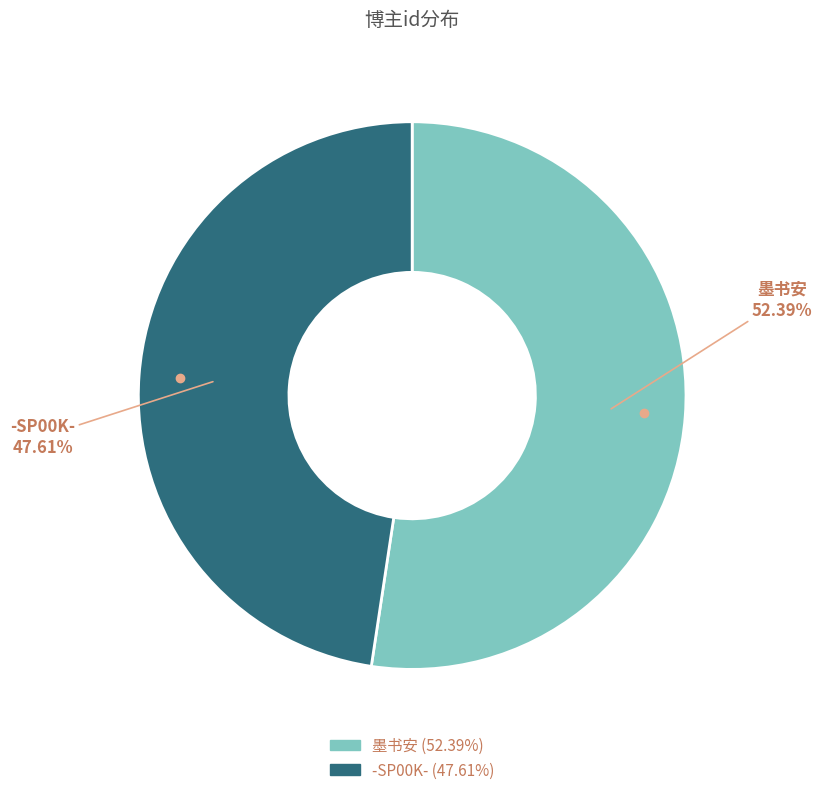

To the nearest percent, what portion does 墨书安 represent?

52%